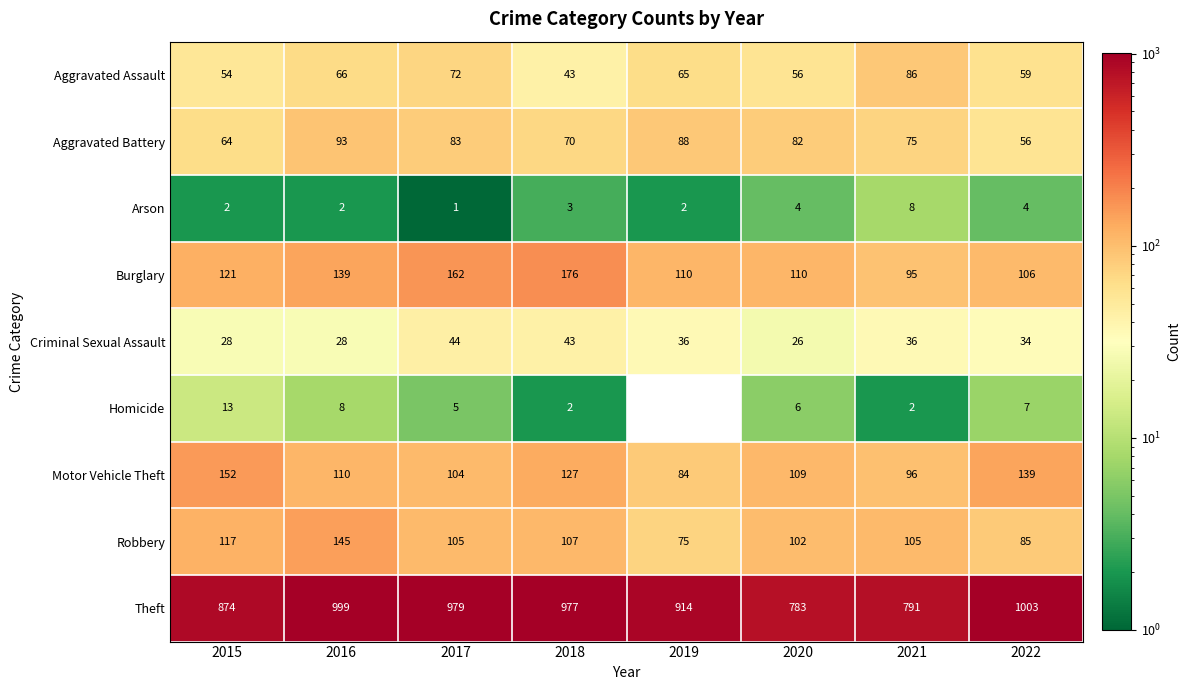

At which label is Motor Vehicle Theft closest to 118?

2016